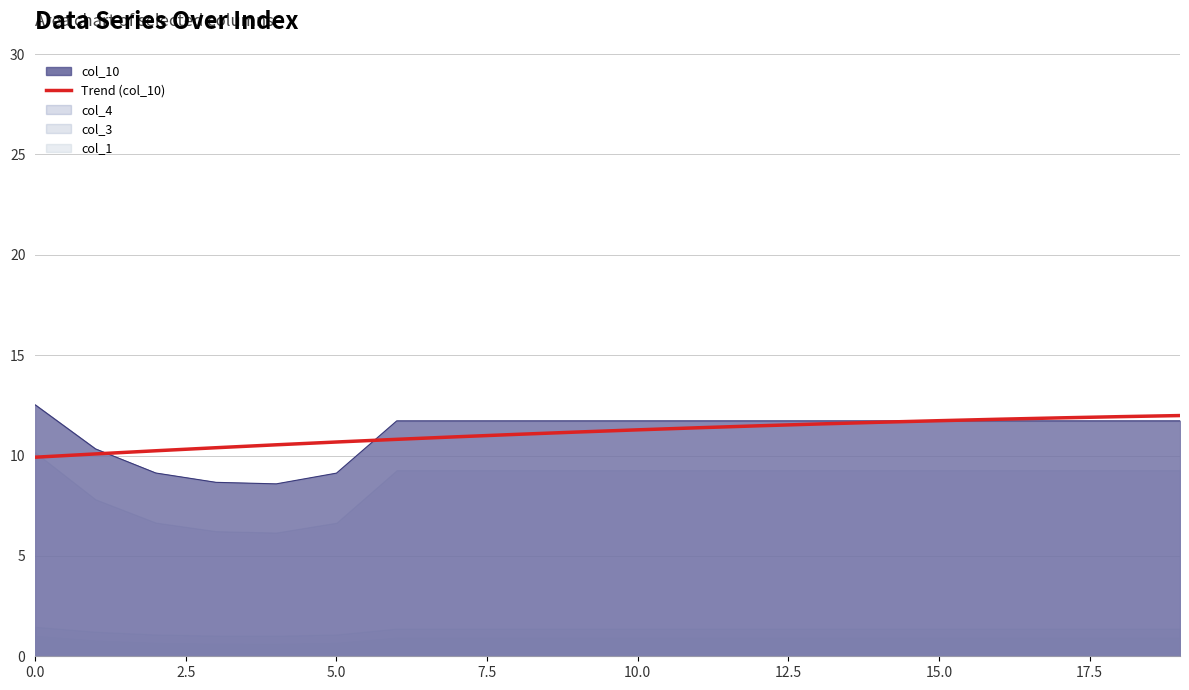

True or false: col_10 has a value of 5.3 at 15.0.

False